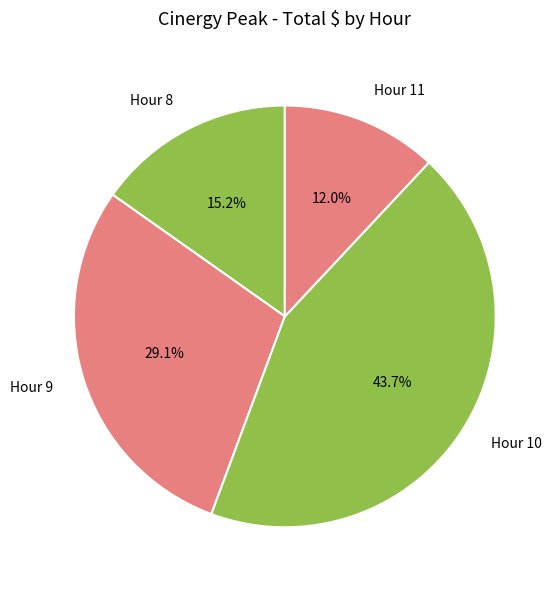

Which category has the smallest portion of the pie?

Hour 11